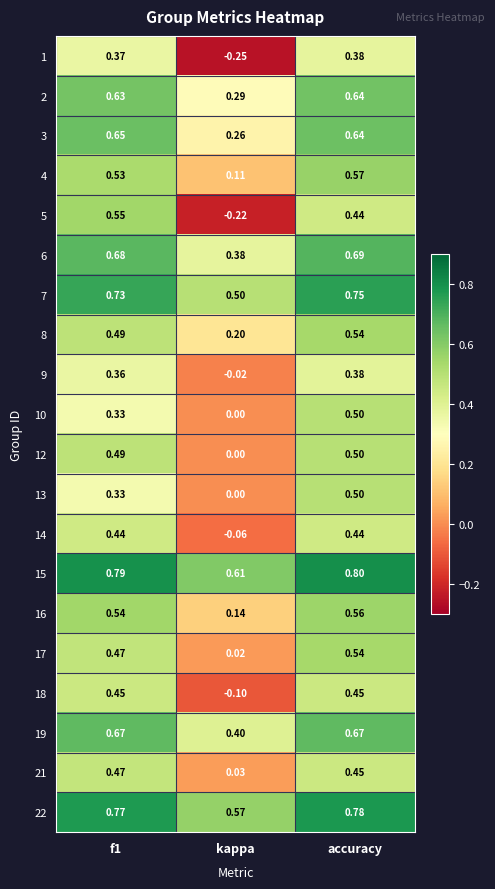

Count the number of categories in the chart.

3